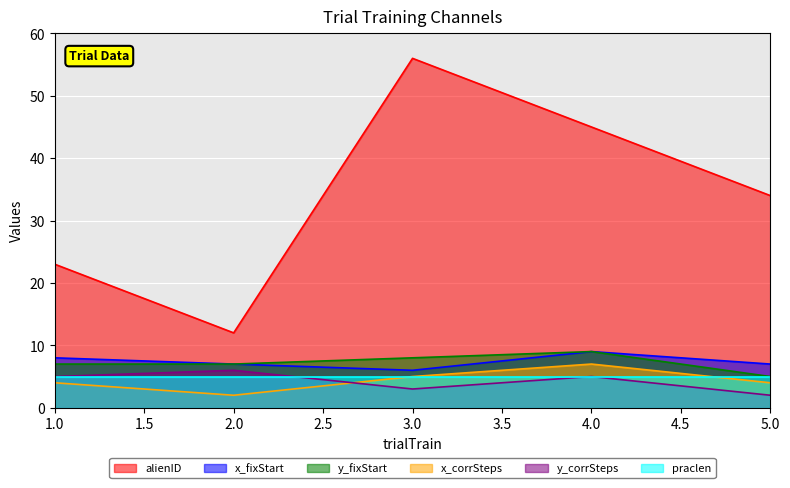

Count the number of categories in the chart.

5